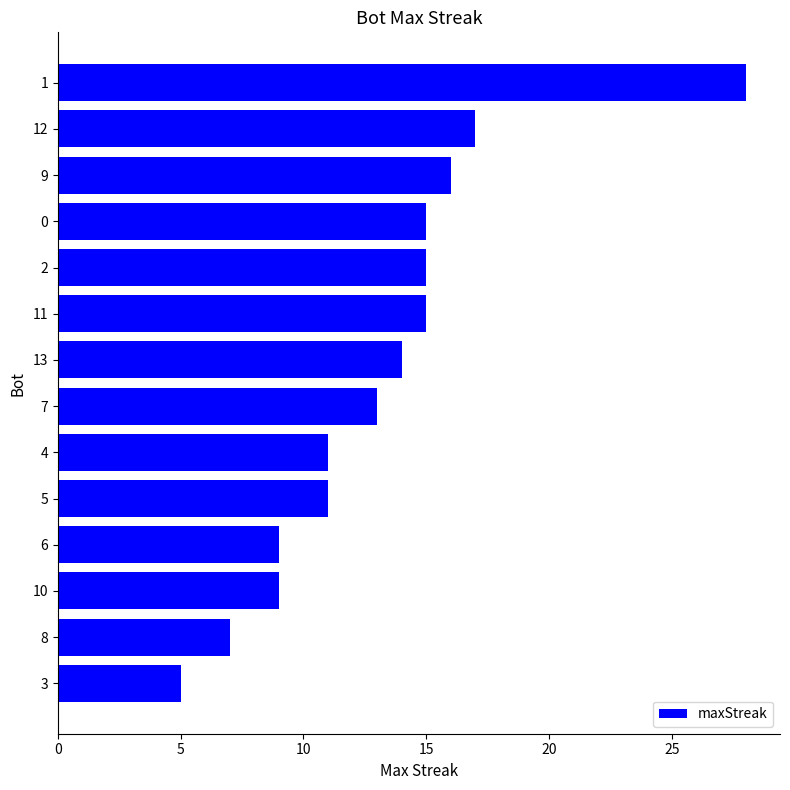

At which label is the value closest to 16?

9